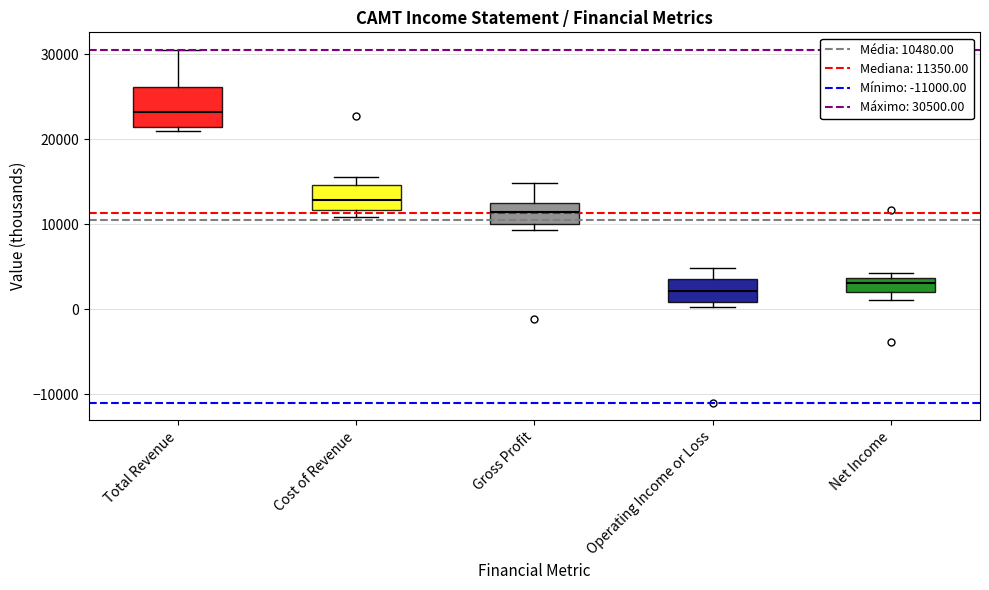

Where does the median line of the box for Gross Profit sit on the y-axis? The values are not printed on the chart, so give them approximately, as read against the axis.

11000